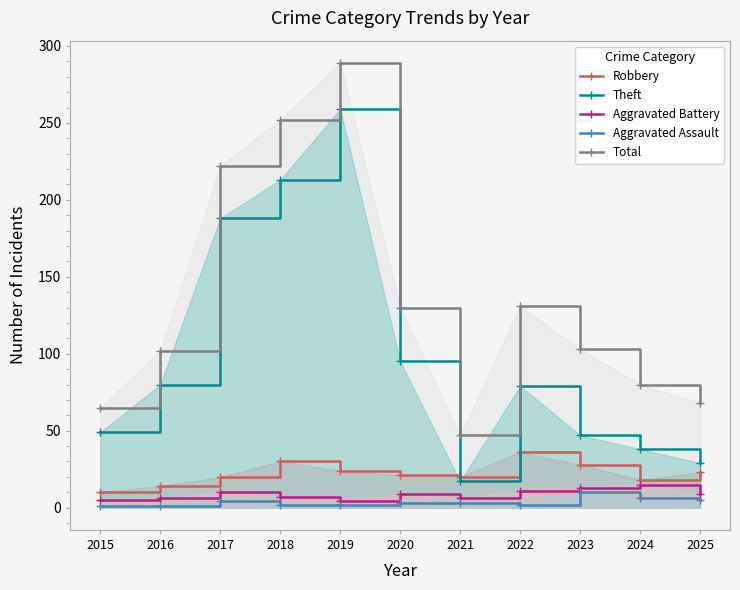

Which series changed the most between 2017 and 2021?

Total